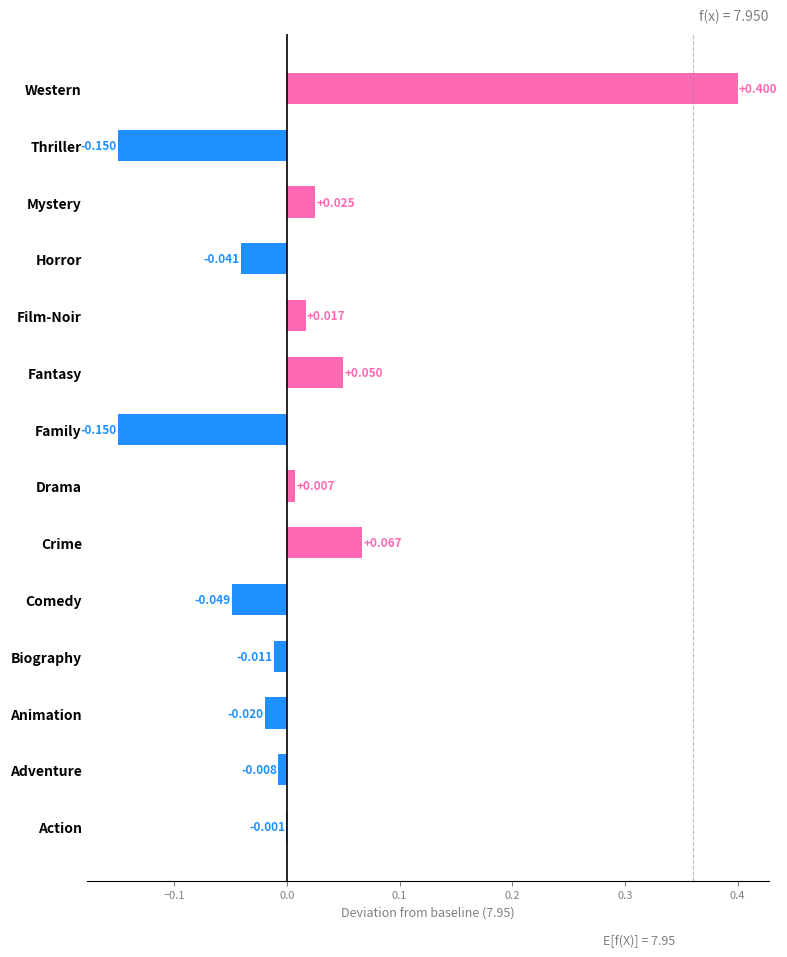

Which has a higher value, Horror or Animation?

Animation